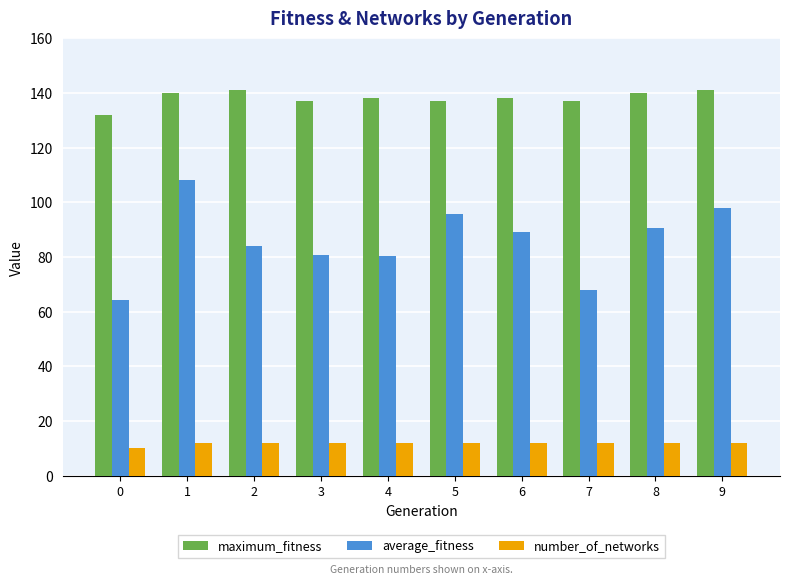

Which series has the largest total across all categories?

maximum_fitness